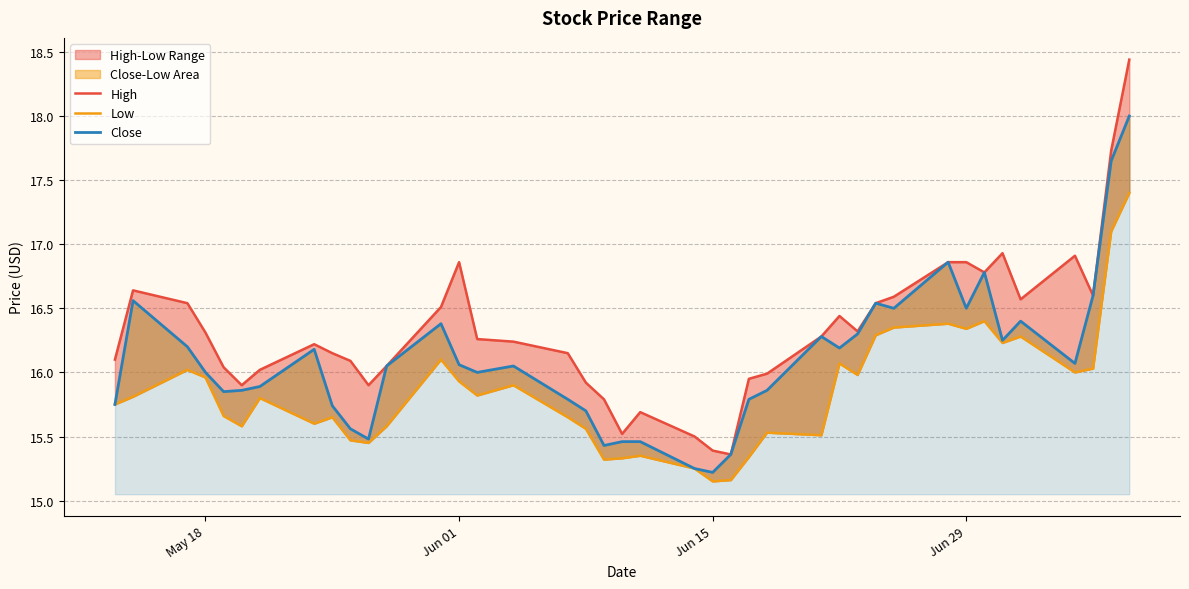

How many data points does each series have?

40